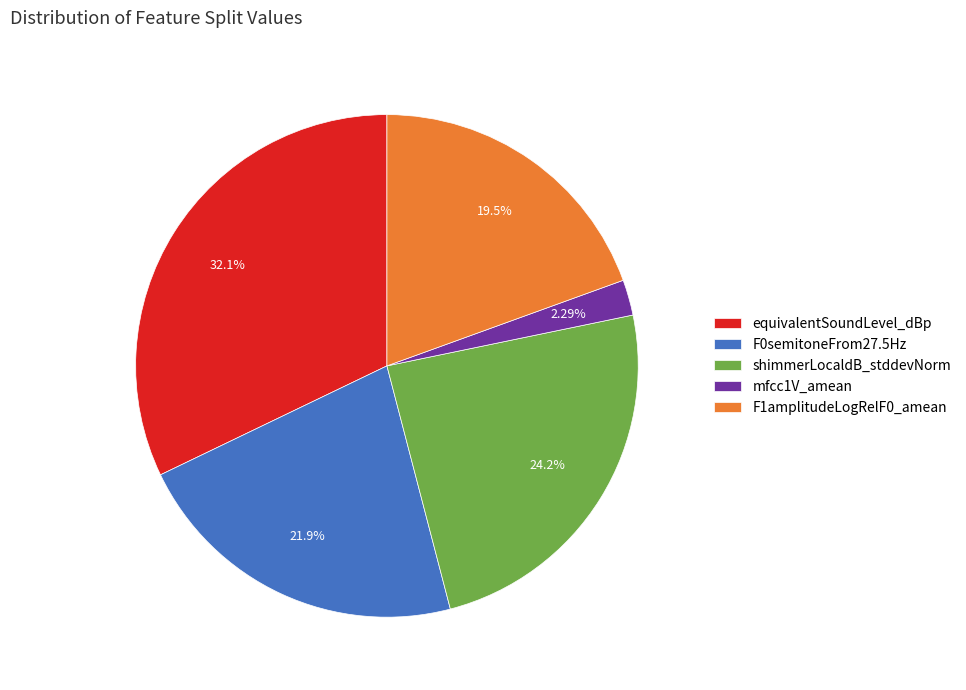

Between F0semitoneFrom27.5Hz and shimmerLocaldB_stddevNorm, which is larger?

shimmerLocaldB_stddevNorm